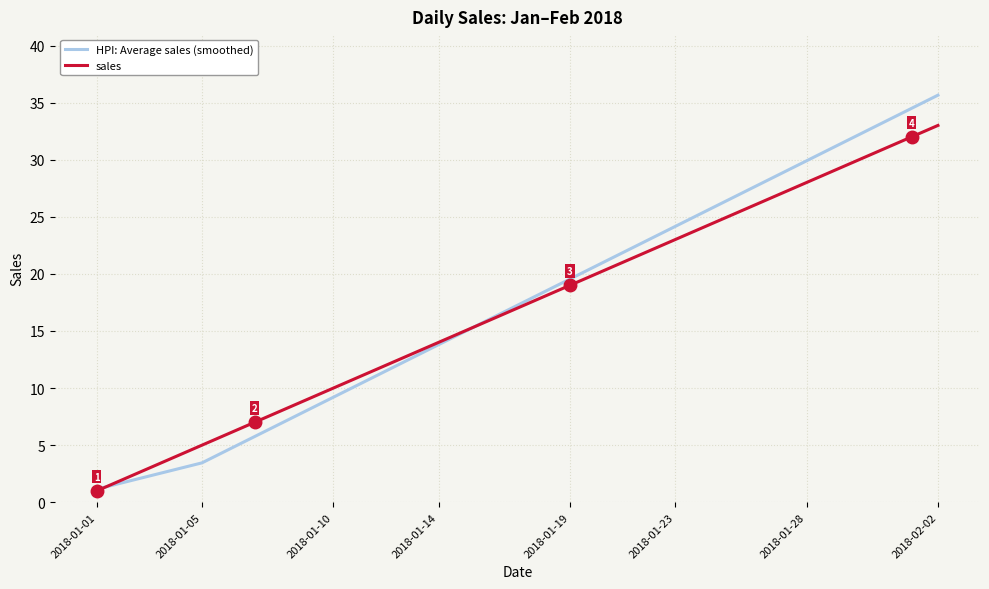

What is the minimum value for sales?

1.0